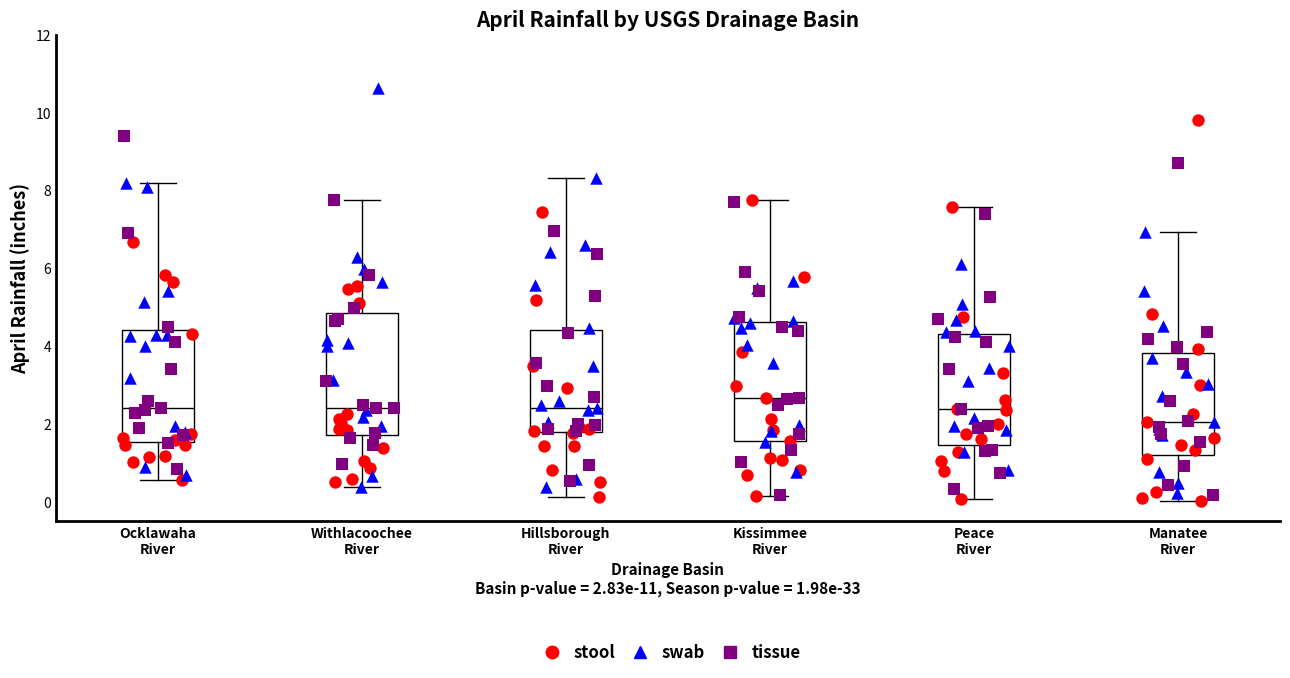

Where does the upper whisker of the box for Kissimmee River end on the y-axis? The values are not printed on the chart, so give them approximately, as read against the axis.

7.8